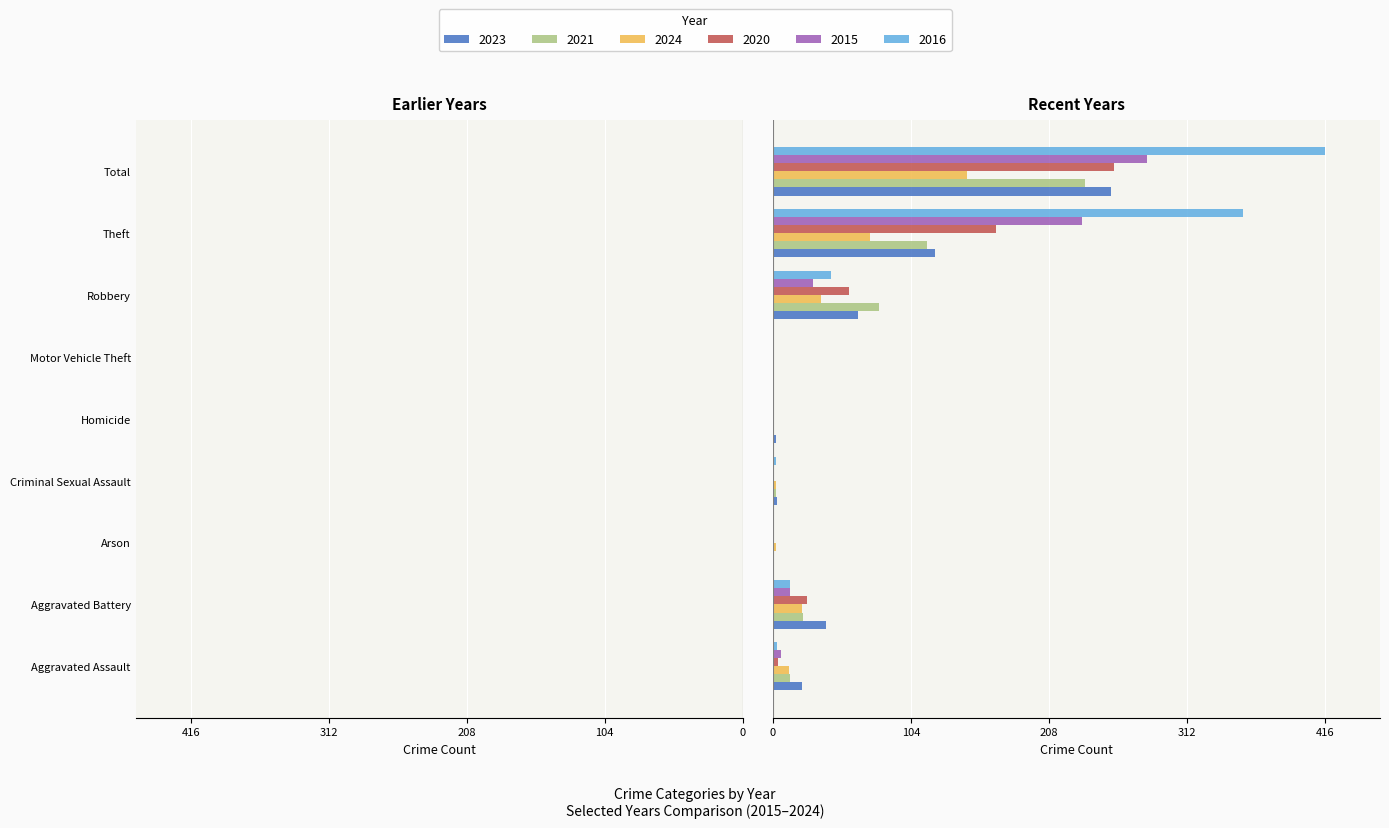

The 2024 series shows 0 at Homicide. True or false?

True